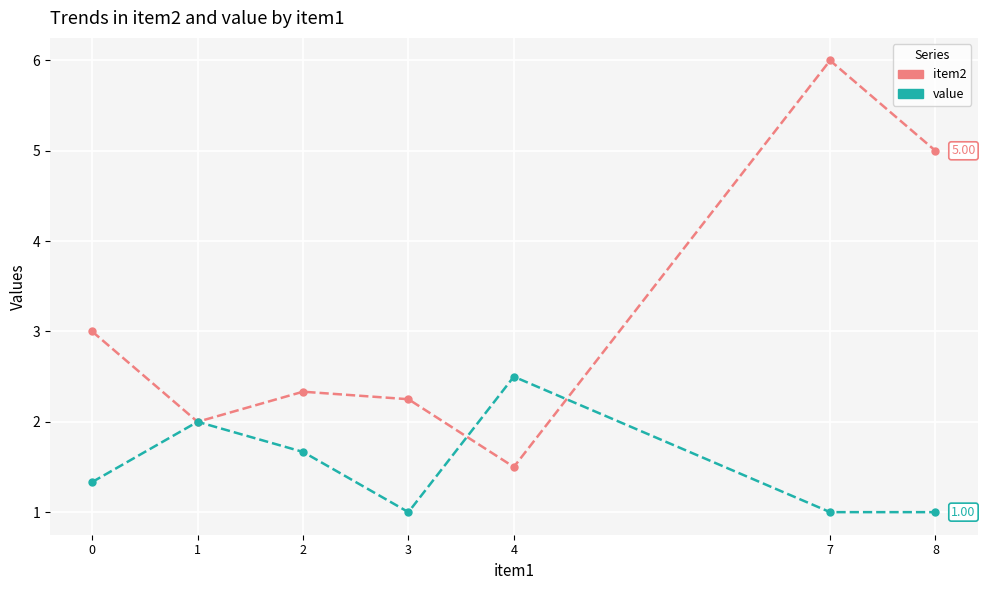

How many interior local peaks does the value series have?

2